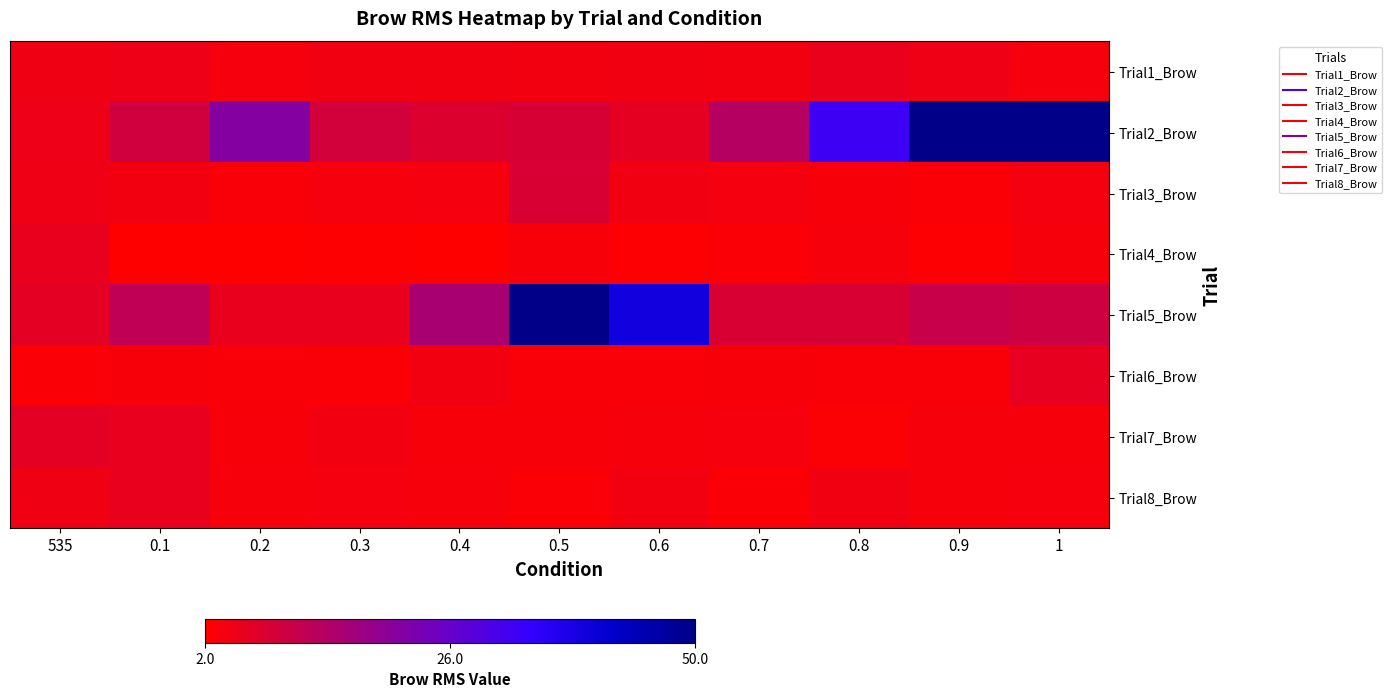

List the series in order of their peak value, lowest first.

Trial1_Brow, Trial4_Brow, Trial8_Brow, Trial6_Brow, Trial7_Brow, Trial3_Brow, Trial5_Brow, Trial2_Brow